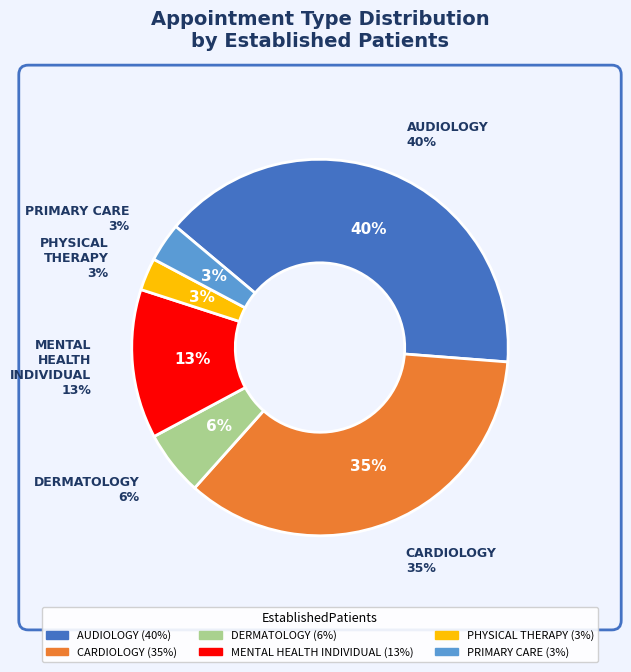

Is it true that PHYSICAL THERAPY is 3% of the pie?

True